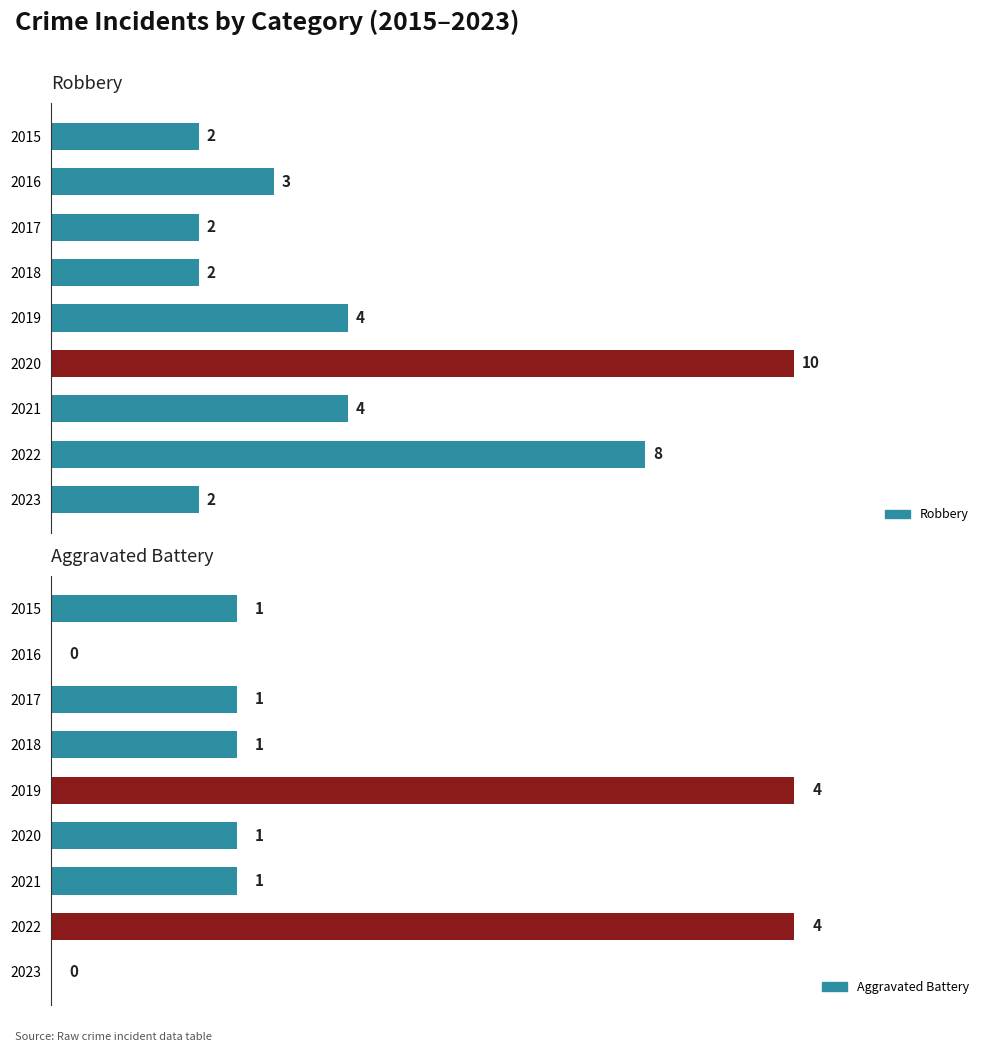

How many positive values does the Aggravated Battery series have?

7